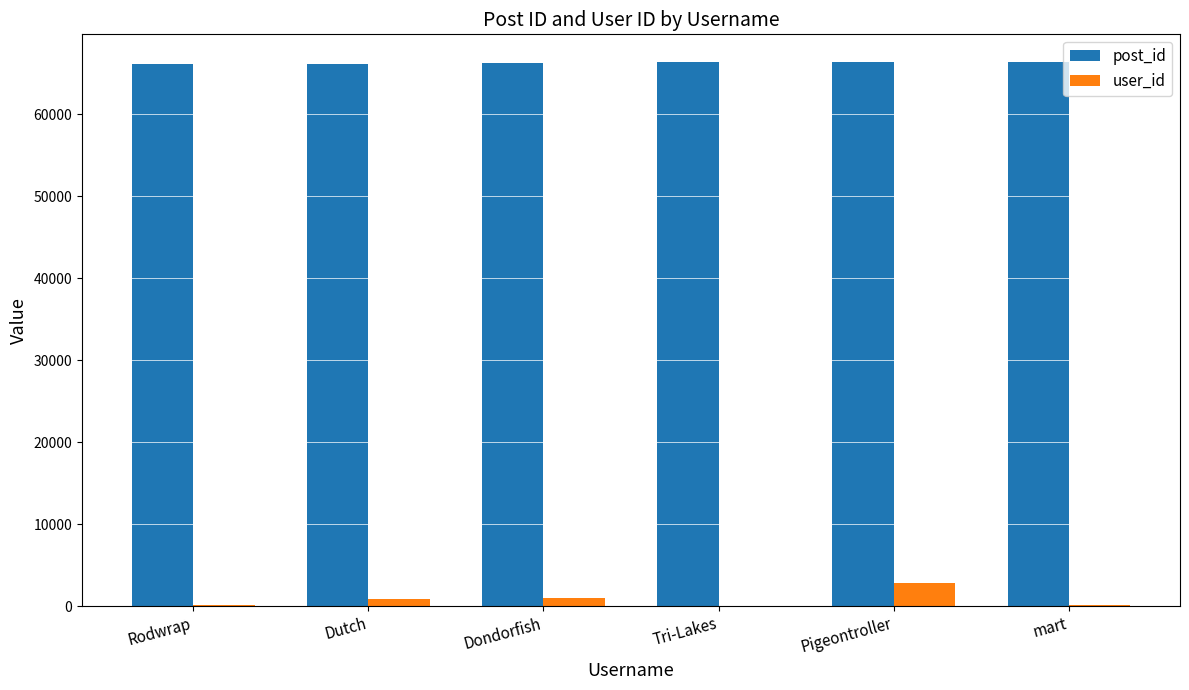

The post_id series shows 16519 at Dutch. True or false?

False